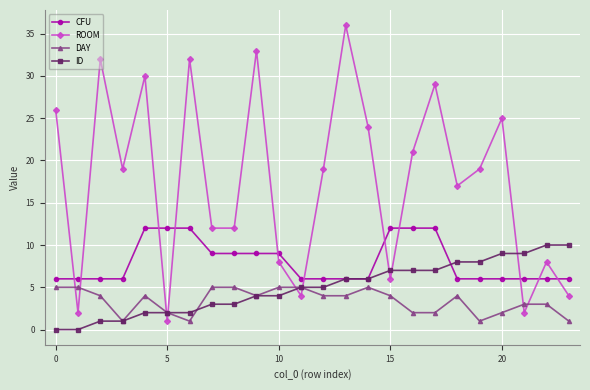

Which series has the largest range (max minus min)?

ROOM